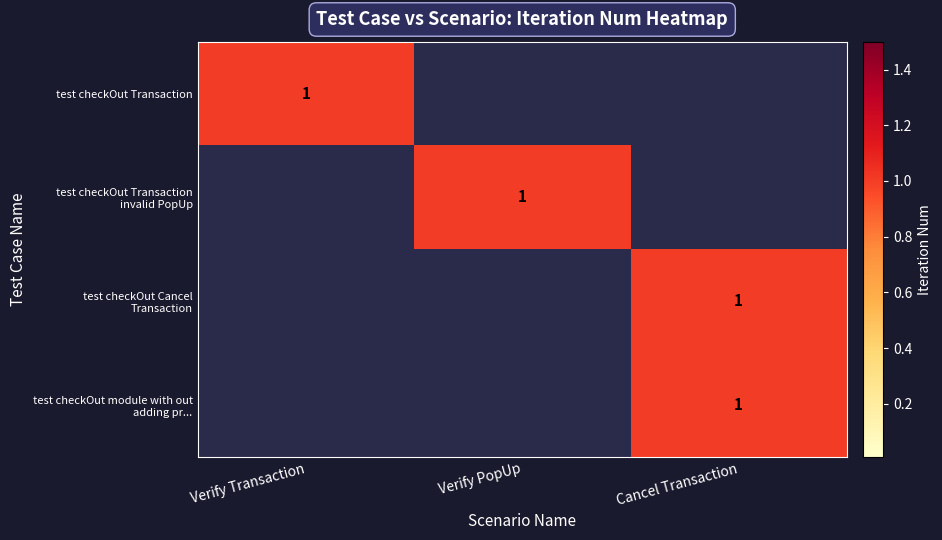

Where is test checkOut Transaction invalid PopUp nearest to the value 0?

Verify Transaction